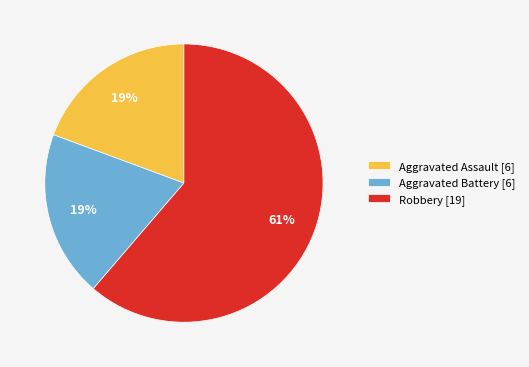

To the nearest percent, what is the average slice percentage?

33%